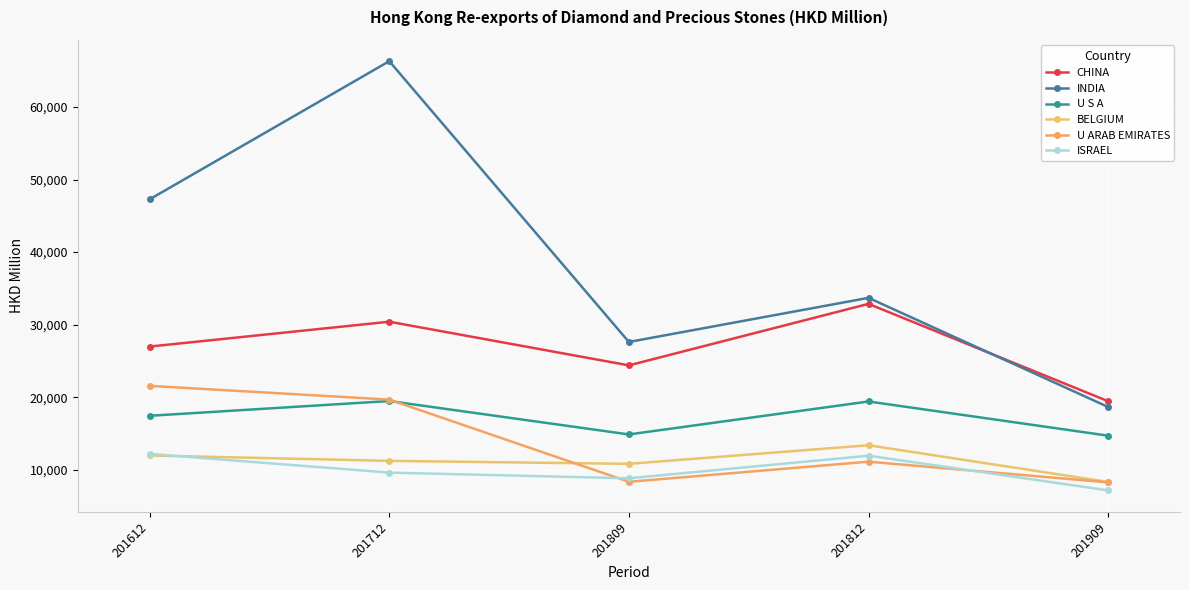

What is the spread (max minus min) of values at 201812?

22582.6